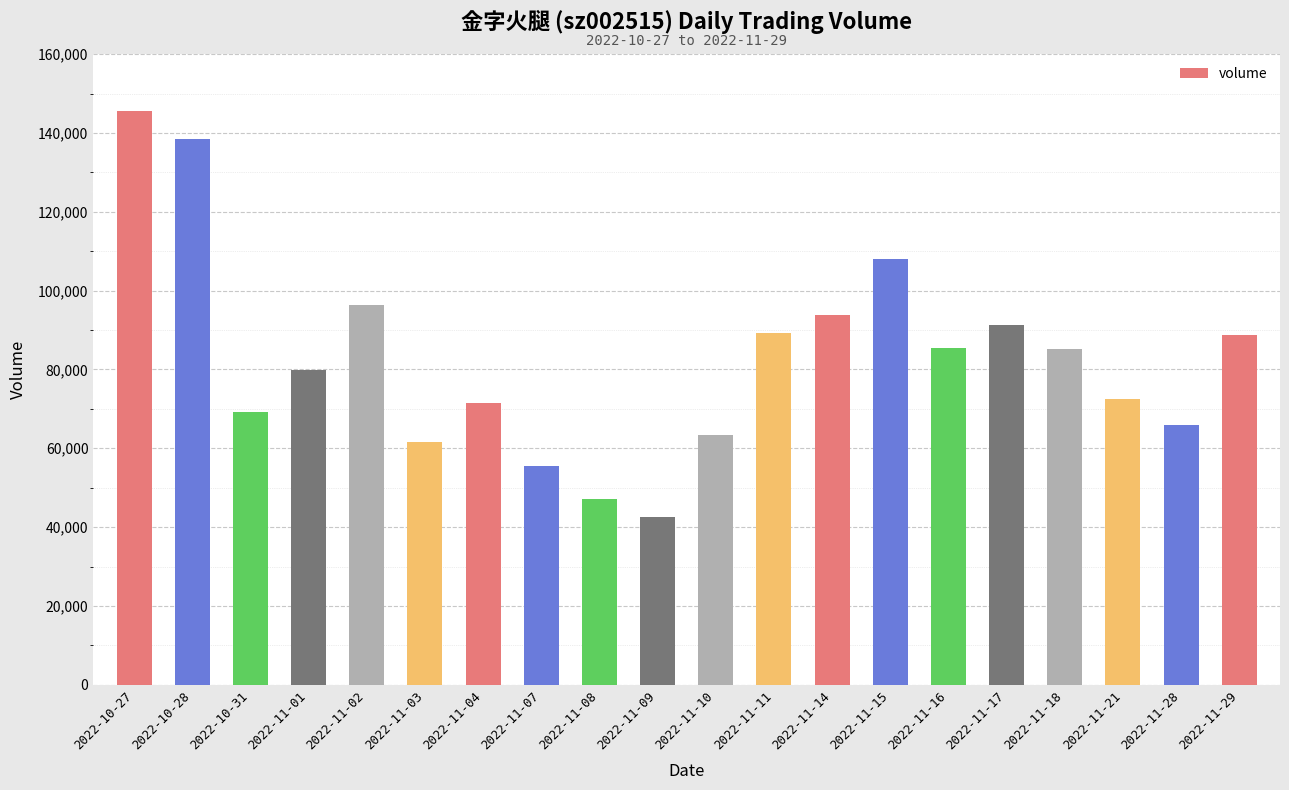

At which label does the data first exceed 85204?

2022-10-27